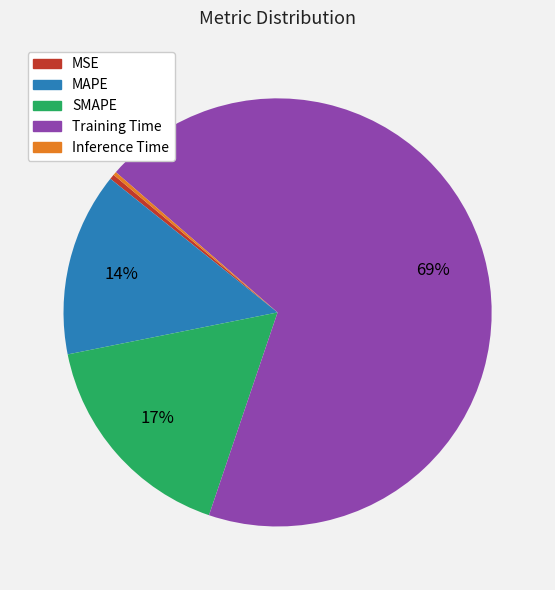

What percentage is the Training Time slice, to the nearest percent?

69%